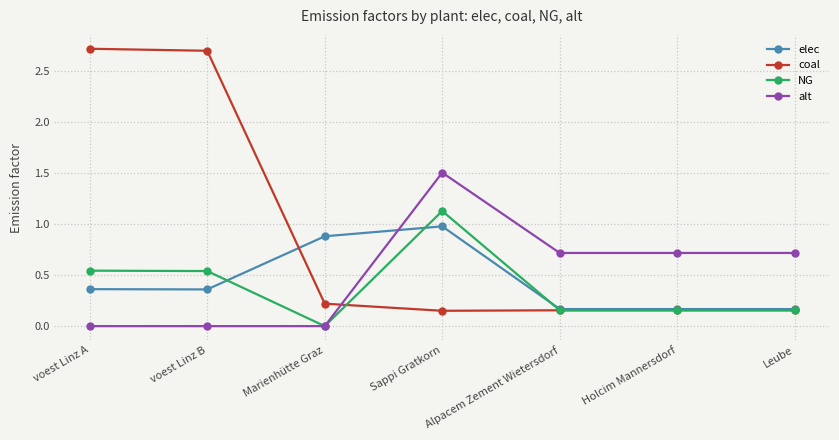

What is the highest value of the alt series?

1.5